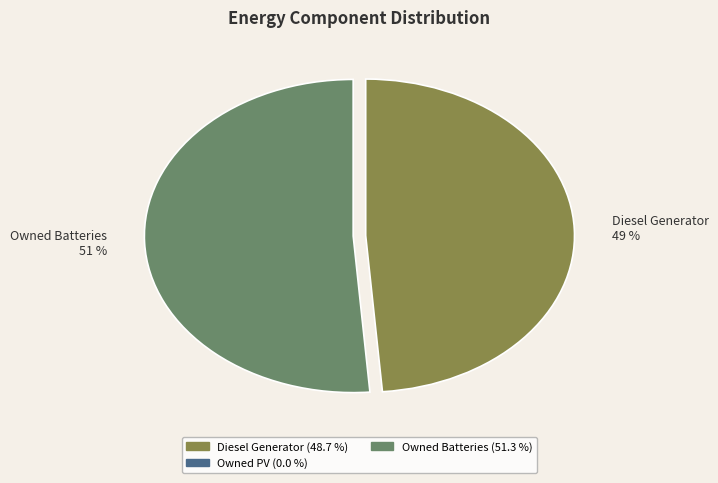

Rank the categories by value from lowest to highest.

Diesel Generator, Owned Batteries